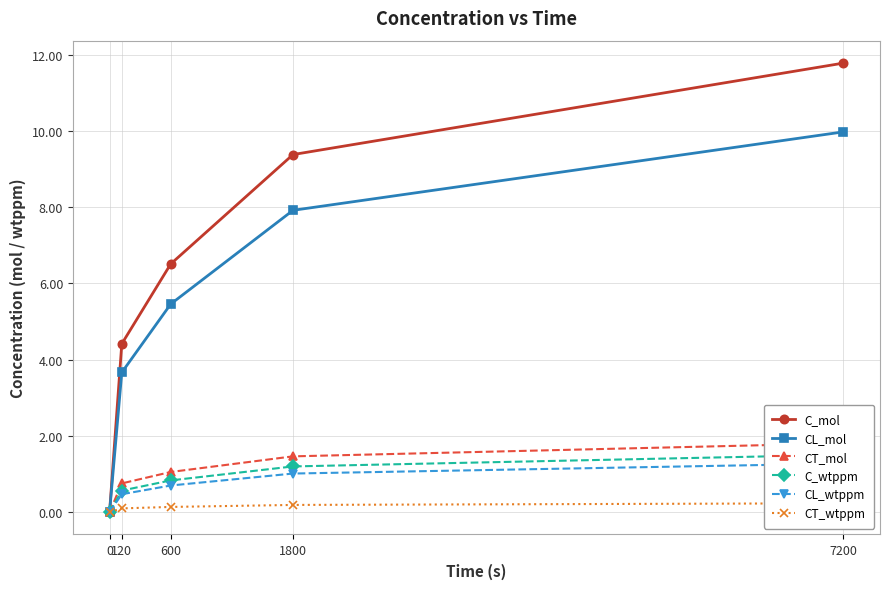

Which has a higher value, 1800 or 7200?

7200